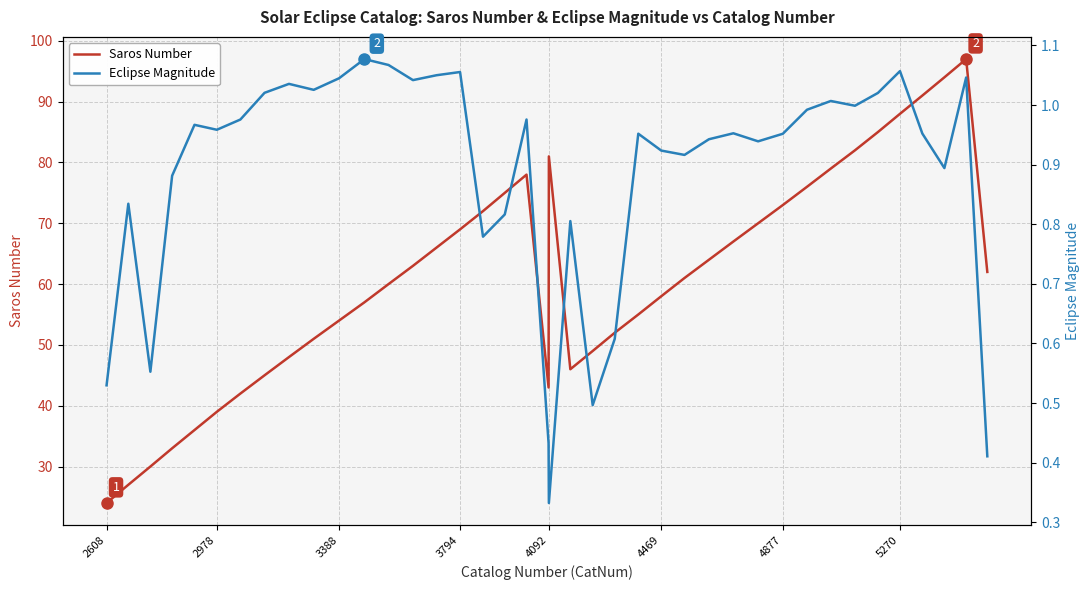

At how many categories does at least one series exceed 79?

7